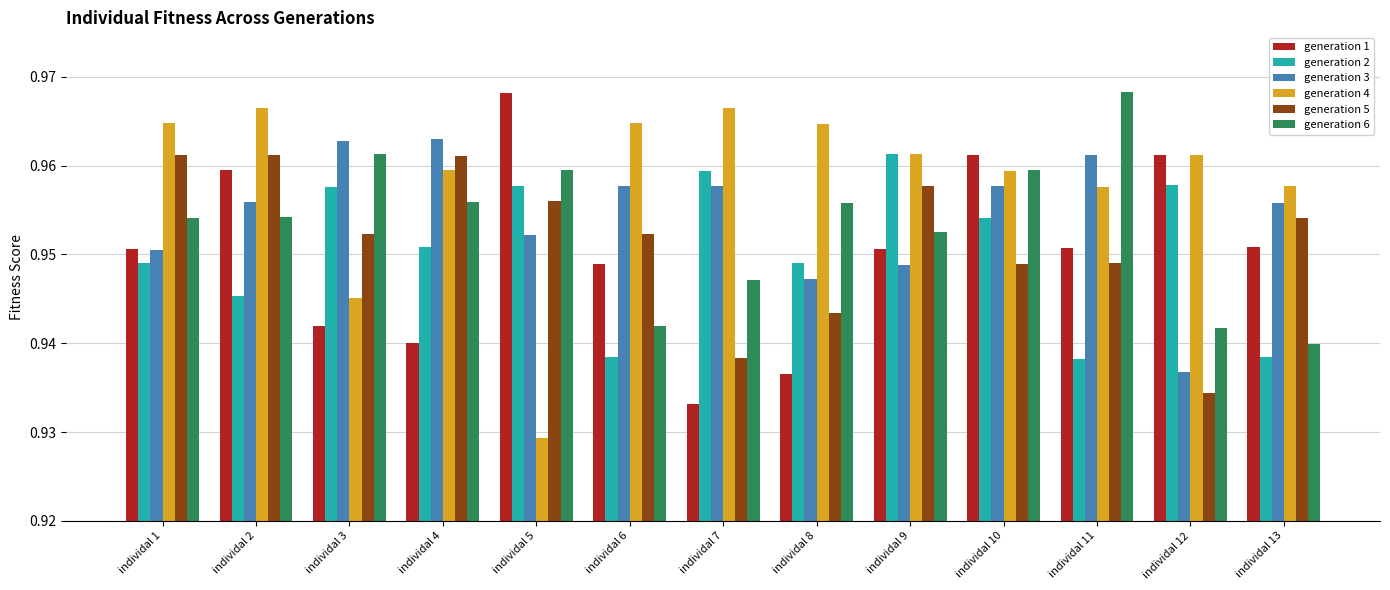

What is the sum of the generation 3 values at individal 11 and individal 7?

1.9